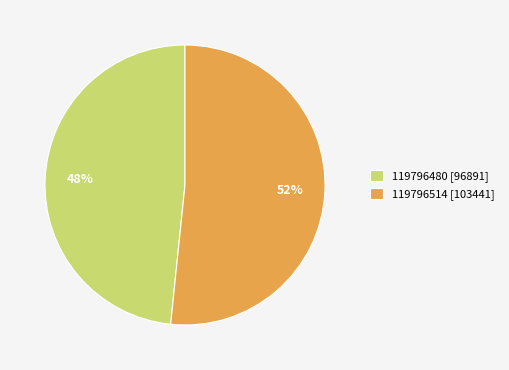

How many segments does this pie chart have?

2